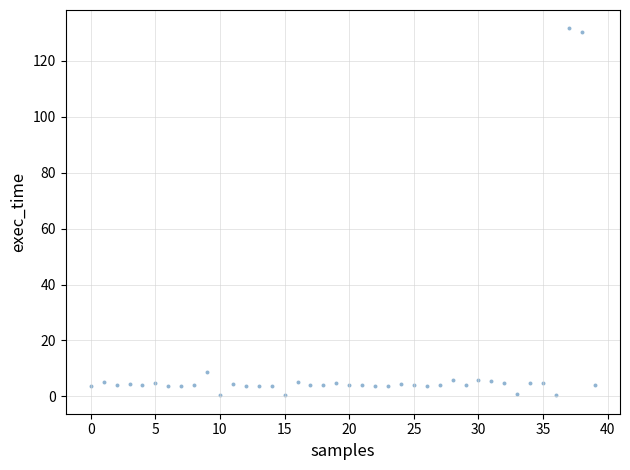

What Y value in the scatter plot is closest to 66?

8.8